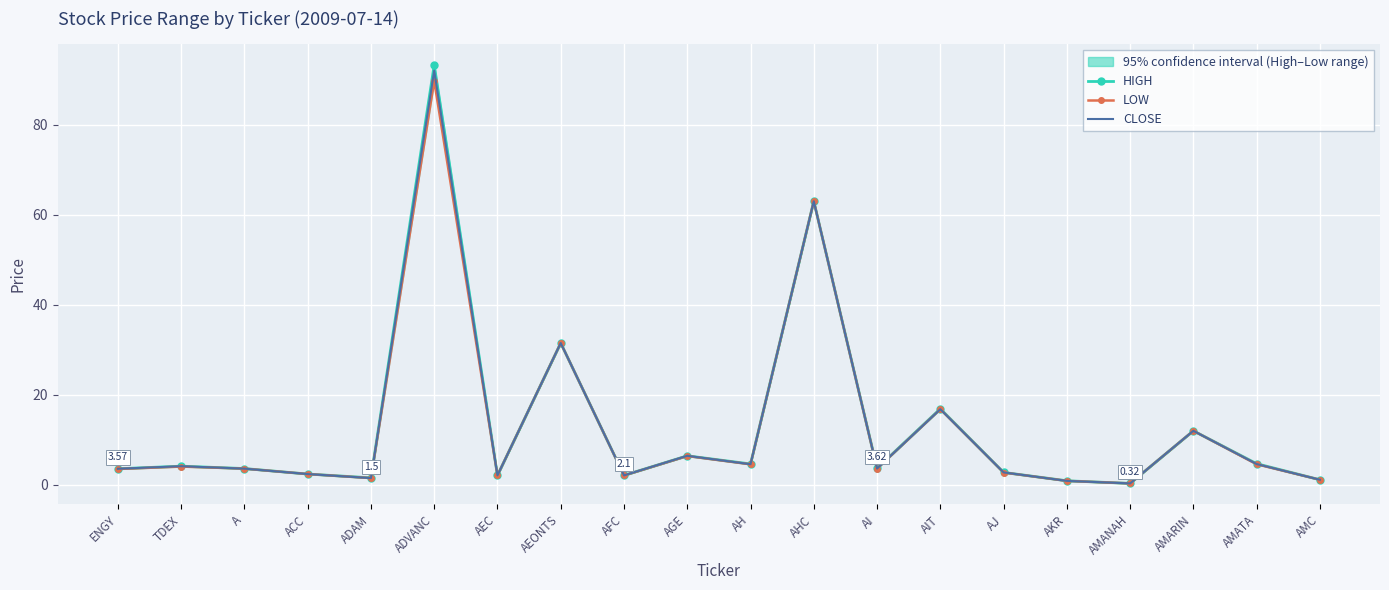

Between ENGY and AMANAH, which series saw the biggest shift?

HIGH